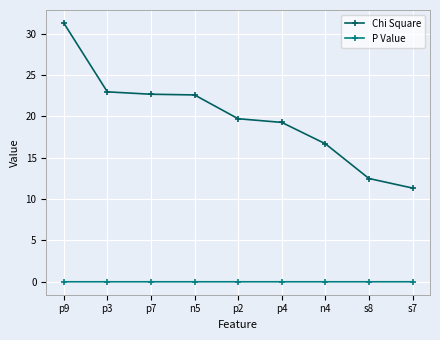

Rank the series by their maximum value, from lowest to highest.

P Value, Chi Square